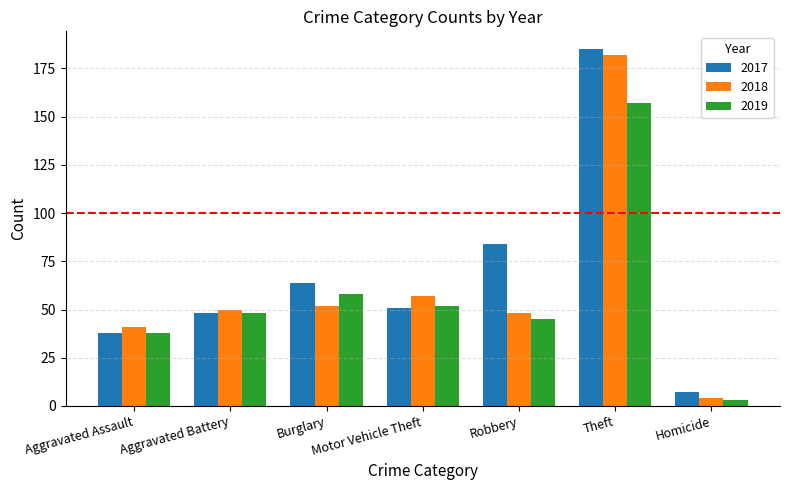

What is the lowest value of the 2017 series?

7